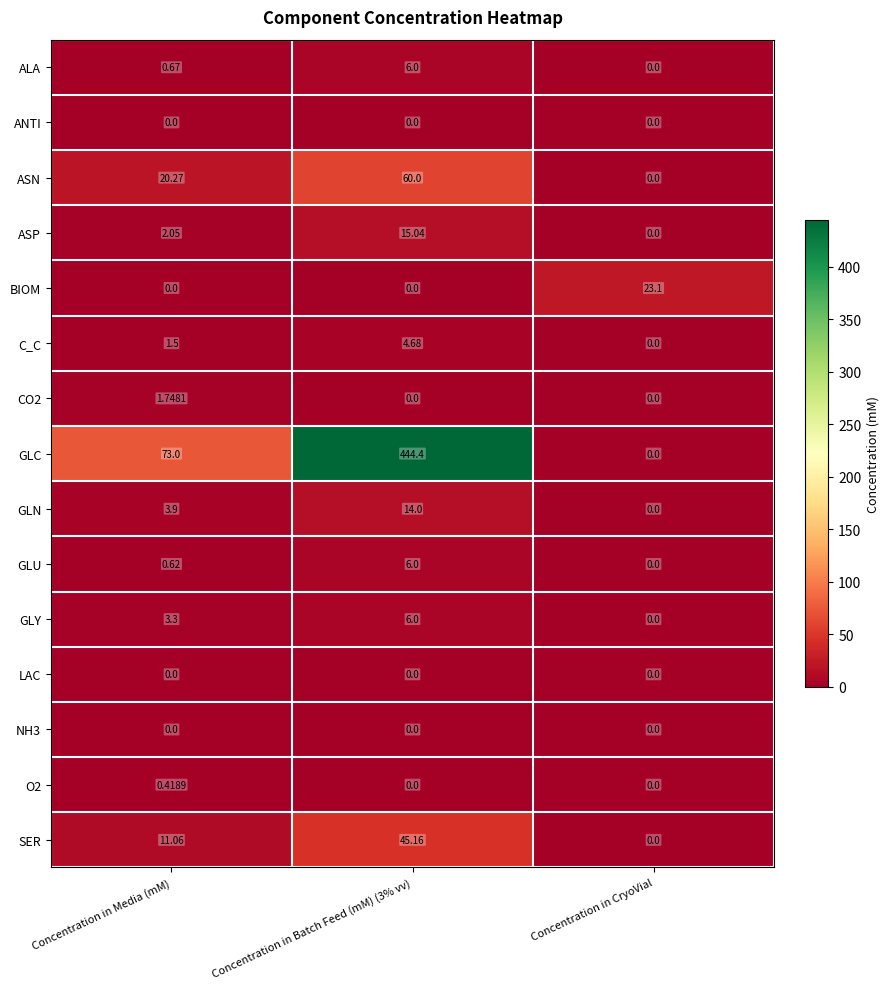

At which category is the sum across all series the highest?

Concentration in Batch Feed (mM) (3% vv)